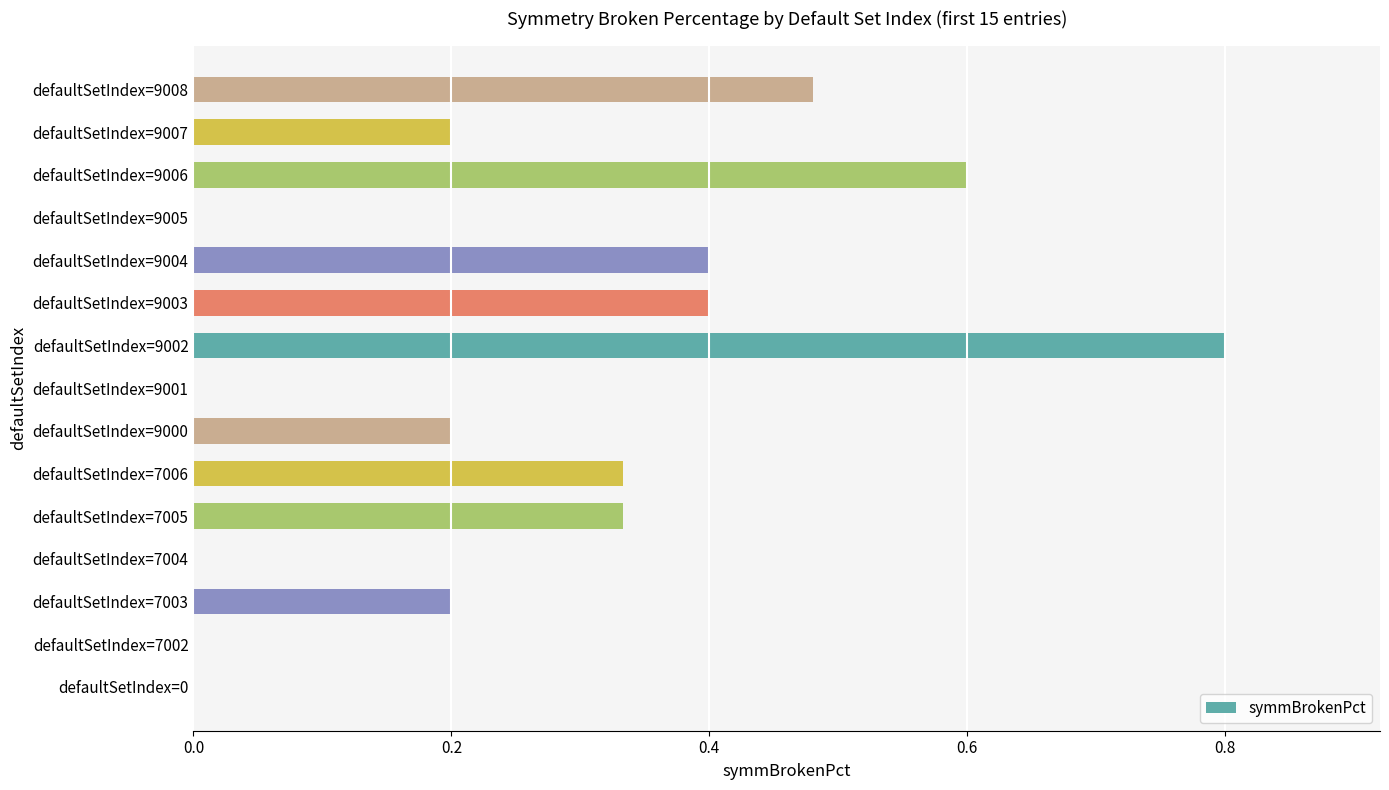

How many data points does each series have?

15